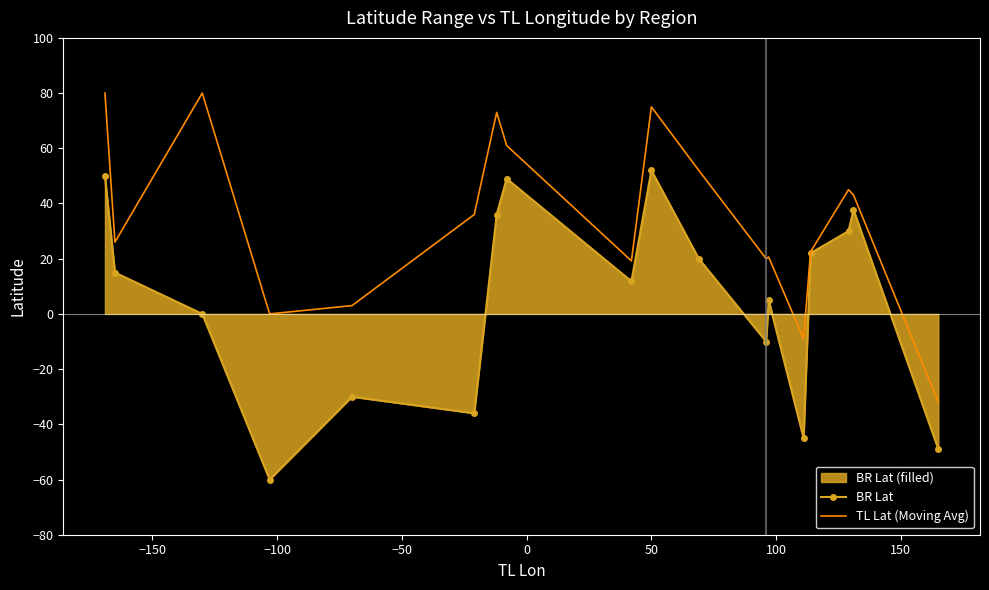

In TL Lat (Moving Avg), how many points are lower than both neighbors (excluding endpoints)?

5